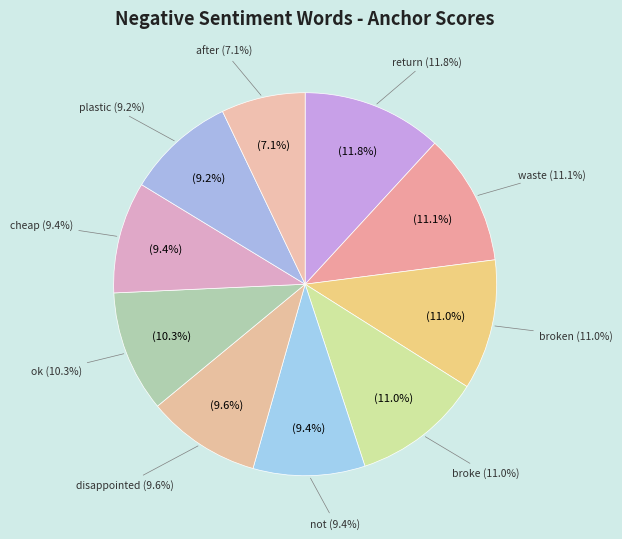

To the nearest percent, what percentage of the pie is ok?

10%